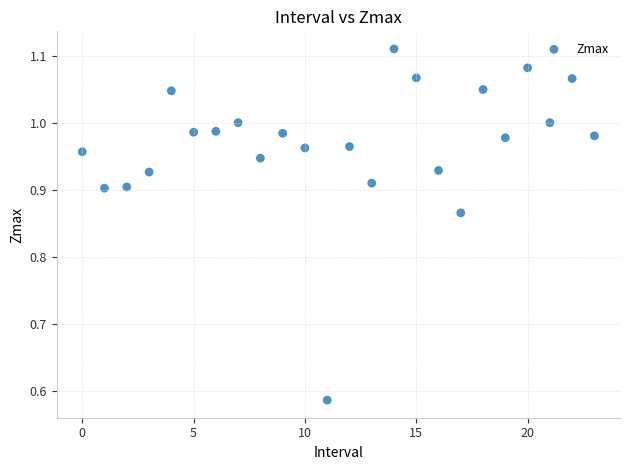

What is the range of Y values (max minus min)?

0.5